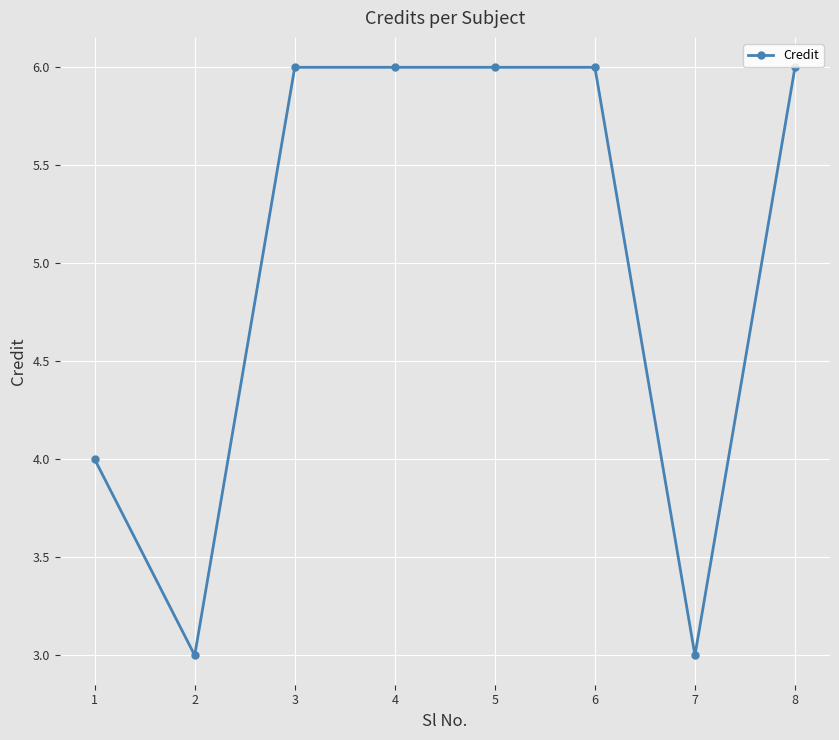

Is it true that the value at 7 is 3?

True